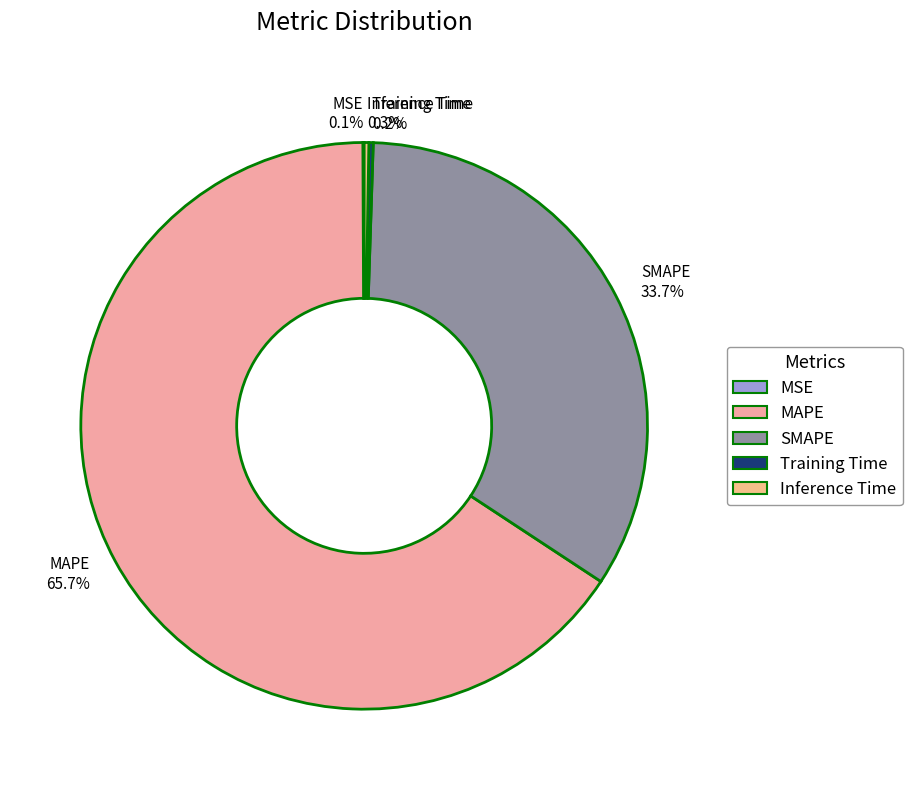

Does any single category account for the majority?

Yes